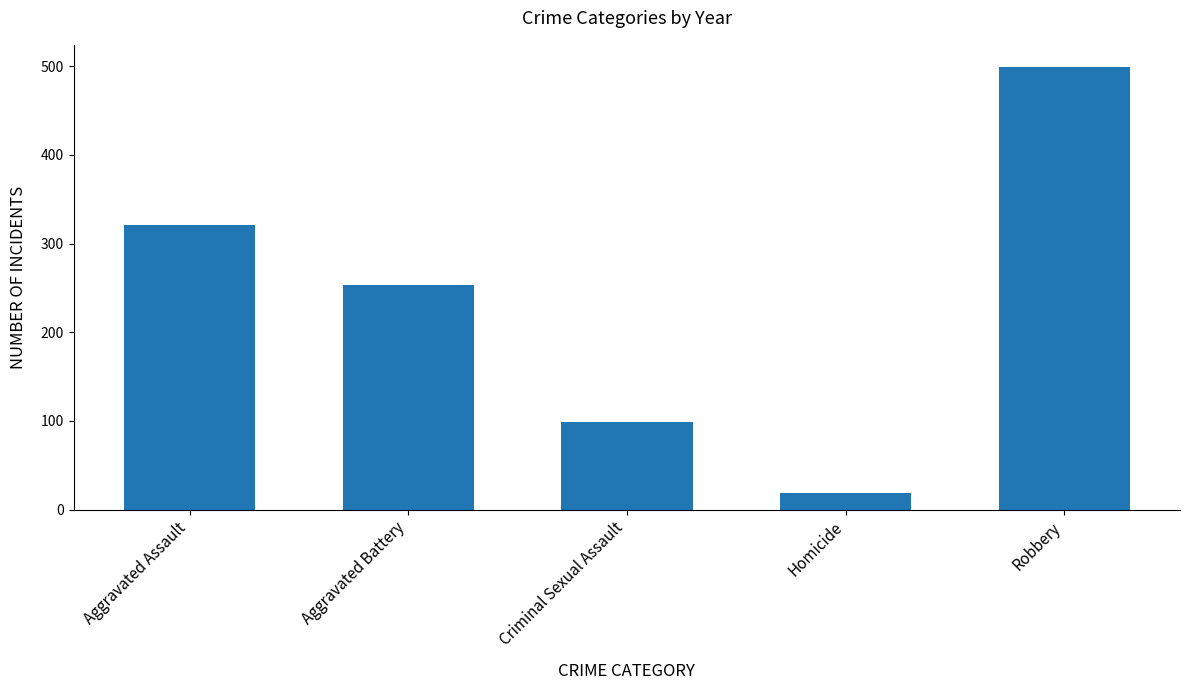

Where does the data first go above 253?

Aggravated Assault